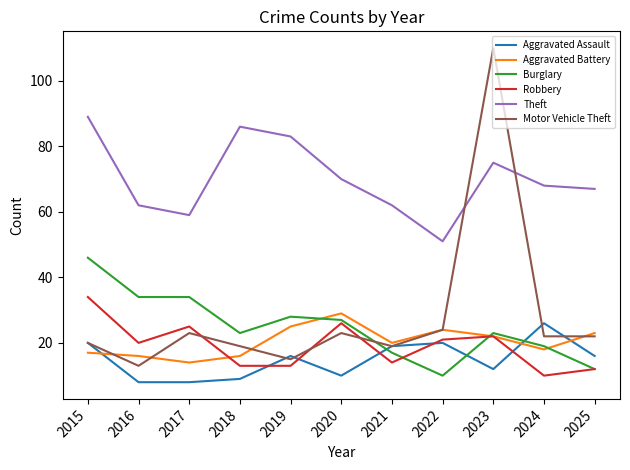

Which series ends up on top after the final intersection of Motor Vehicle Theft and Robbery?

Motor Vehicle Theft